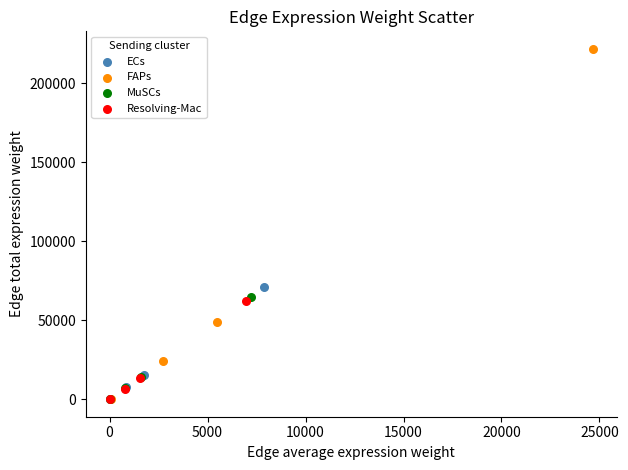

Which series has the widest spread of Y values?

FAPs